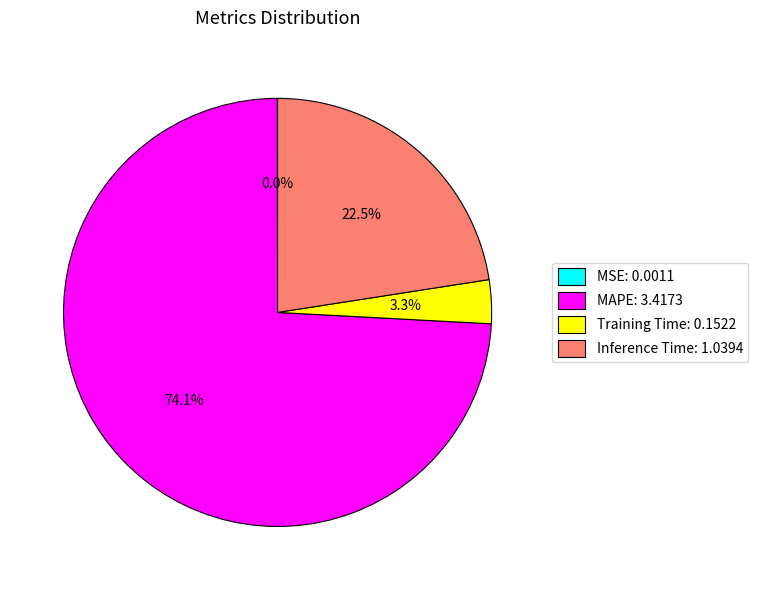

What is the majority slice?

MAPE